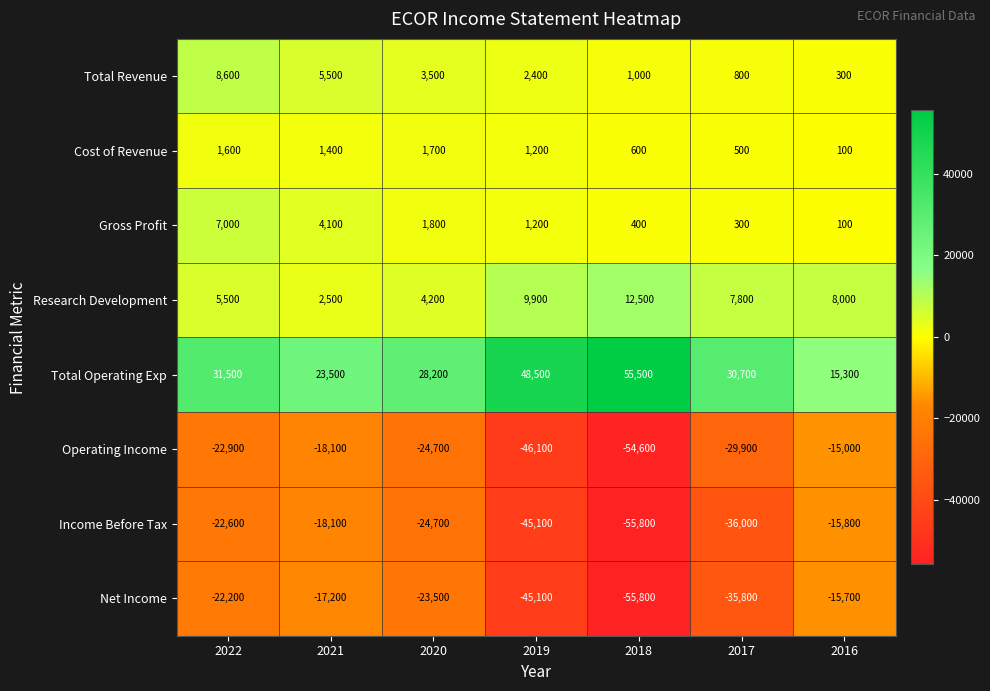

Which series changed the most between 2020 and 2016?

Total Operating Exp